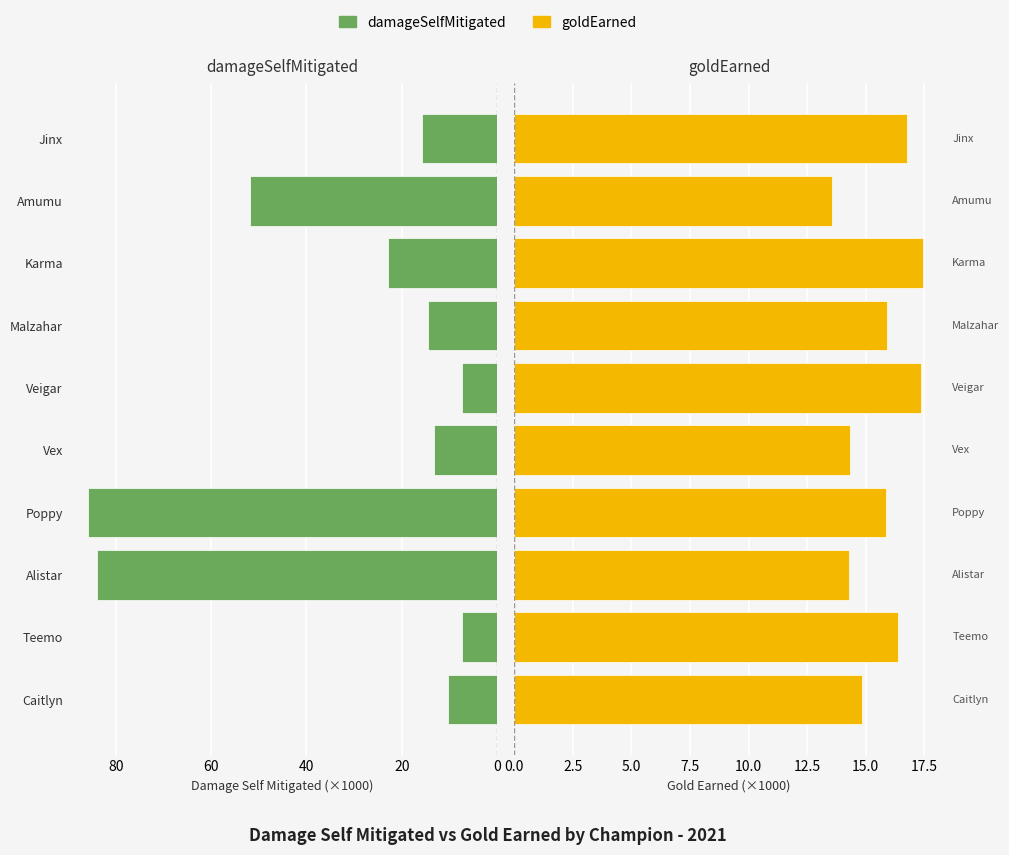

Between Caitlyn and Malzahar, which series saw the biggest shift?

damageSelfMitigated